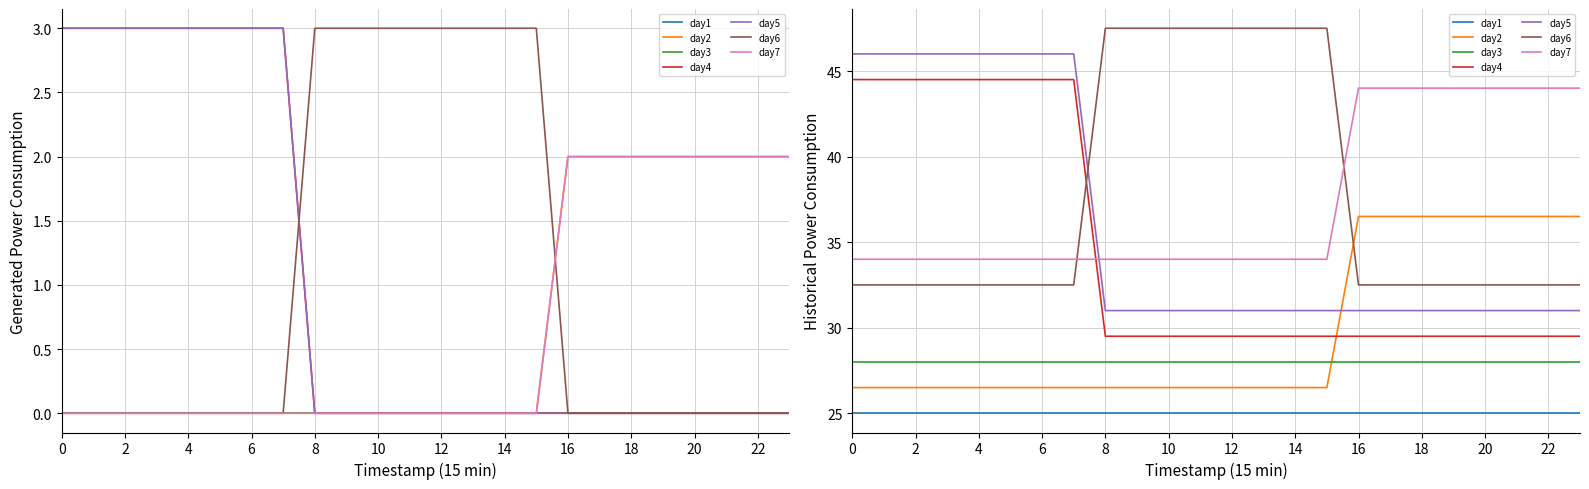

Between 18 and 22, which is larger?

18